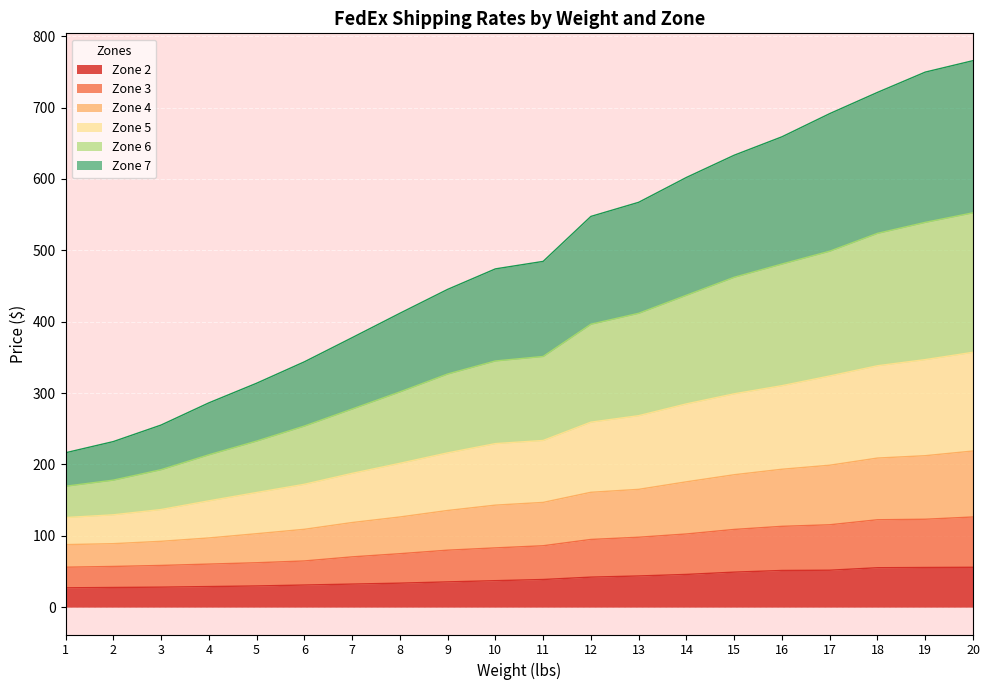

What is the minimum value for Zone 2?

27.1